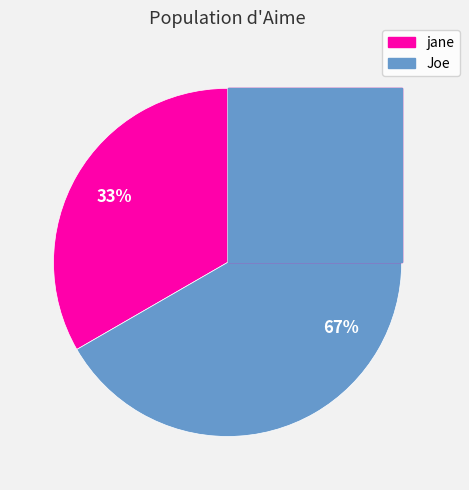

What is the smallest slice in the pie chart?

jane